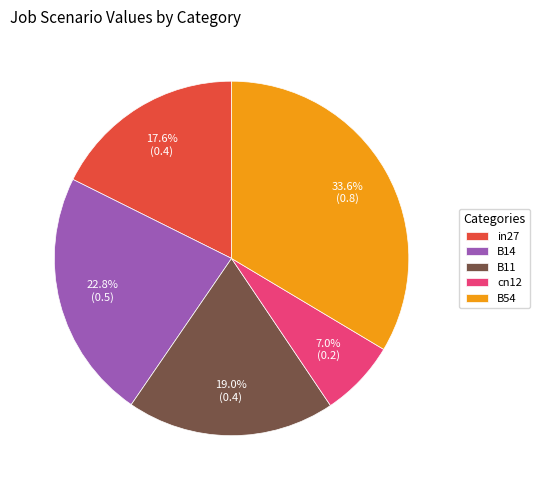

To the nearest percent, what is the difference between the in27 and B54 slice percentages?

16%